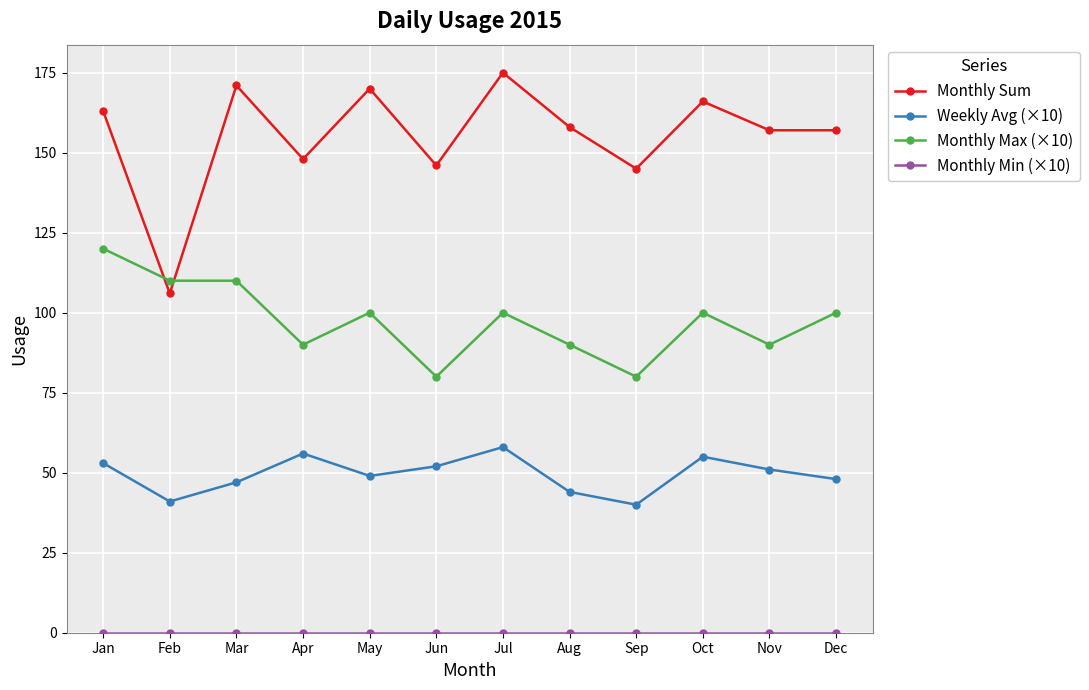

At which label does Monthly Max (×10) first exceed 100?

Jan